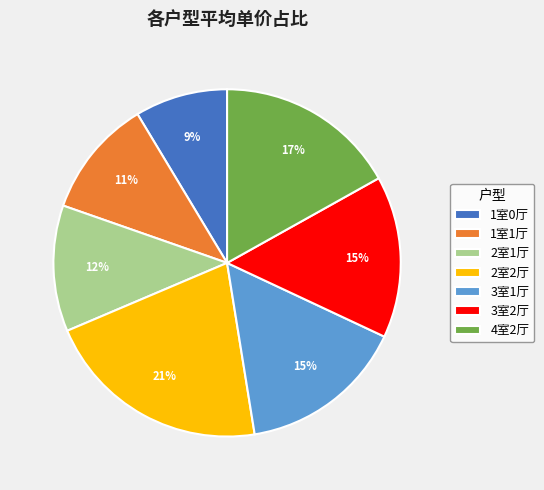

The 3室1厅 slice represents 15% of the pie. True or false?

True